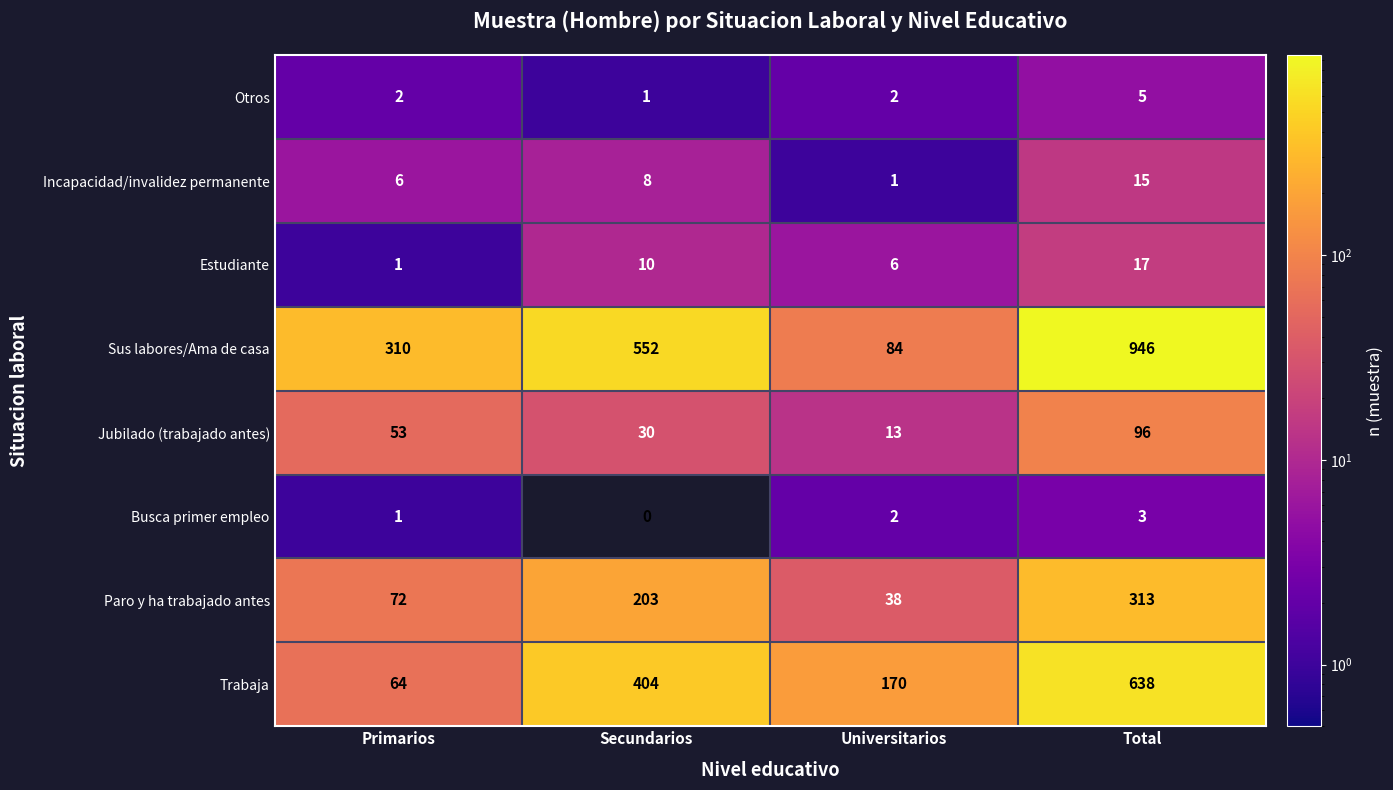

Which series has the largest total across all categories?

Sus labores/Ama de casa